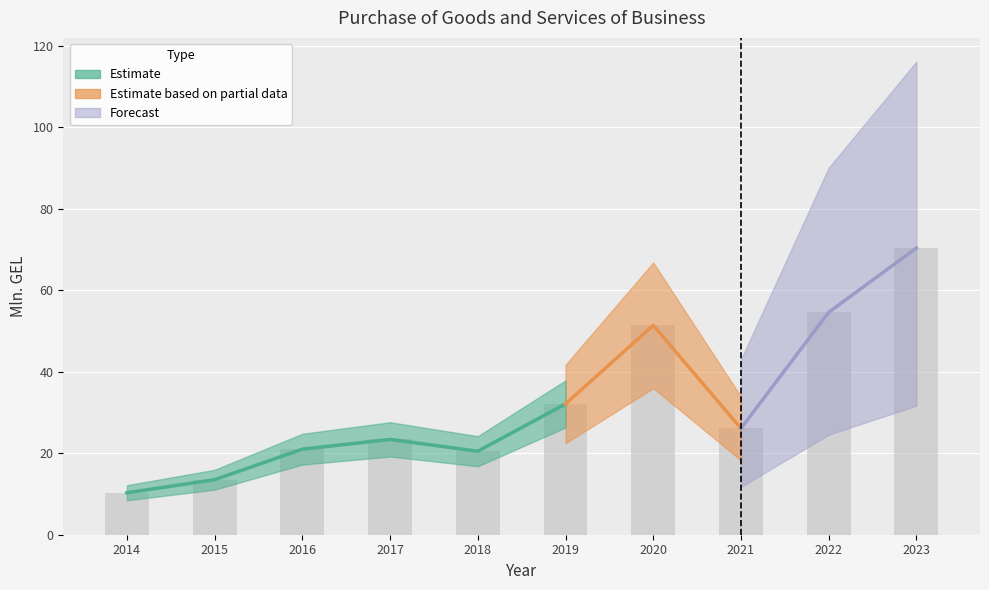

What is the ratio of the value at 2020 to the value at 2014?

5.0